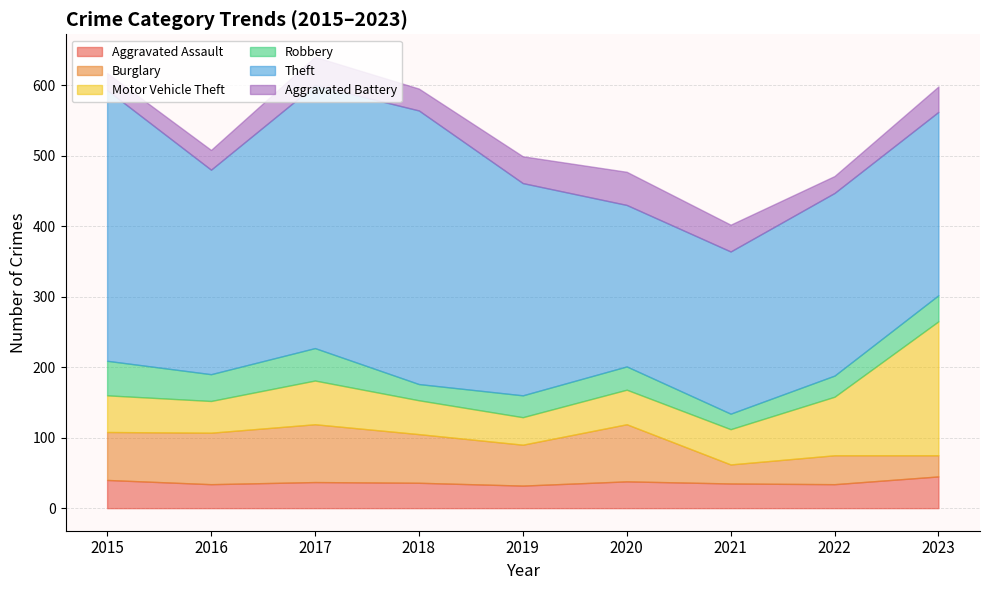

The value of Burglary at 2016 is 73. True or false?

True